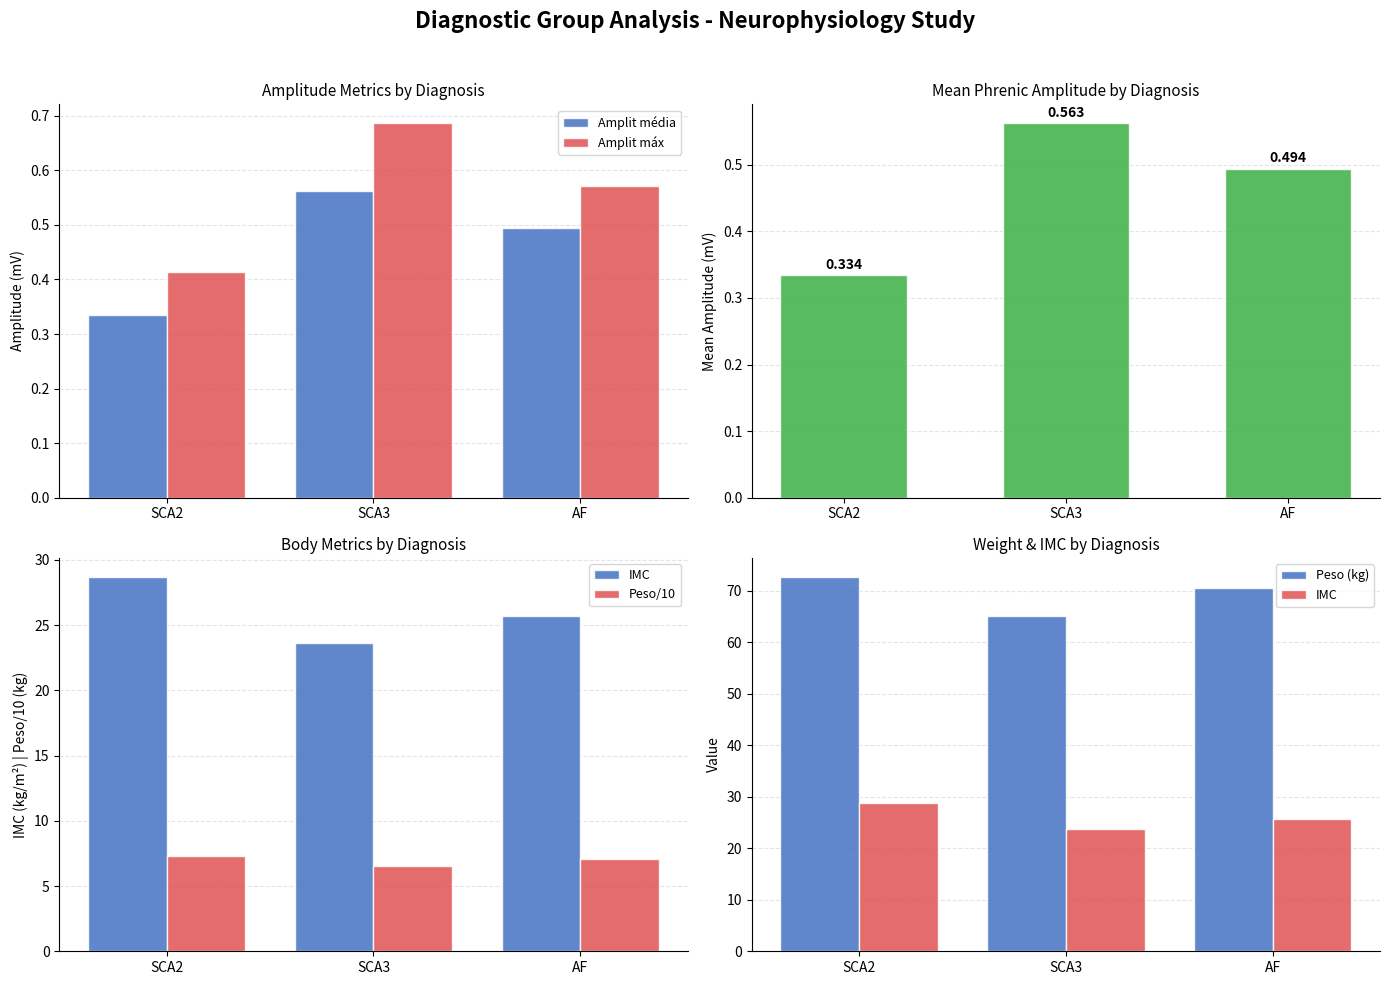

True or false: Peso/10 has a value of 7.3 at SCA2.

True